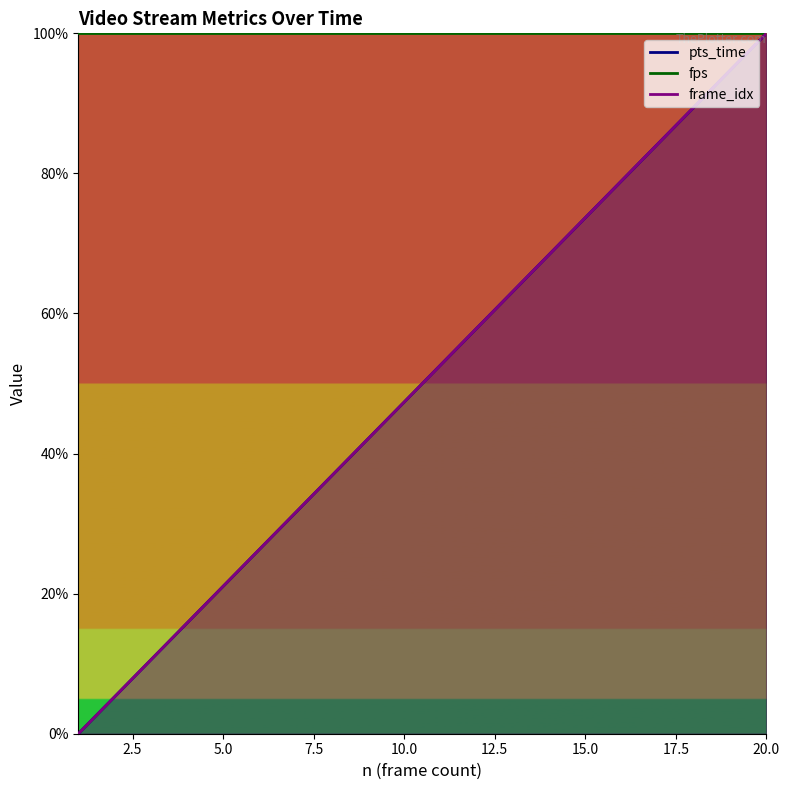

How many data points does each series have?

20